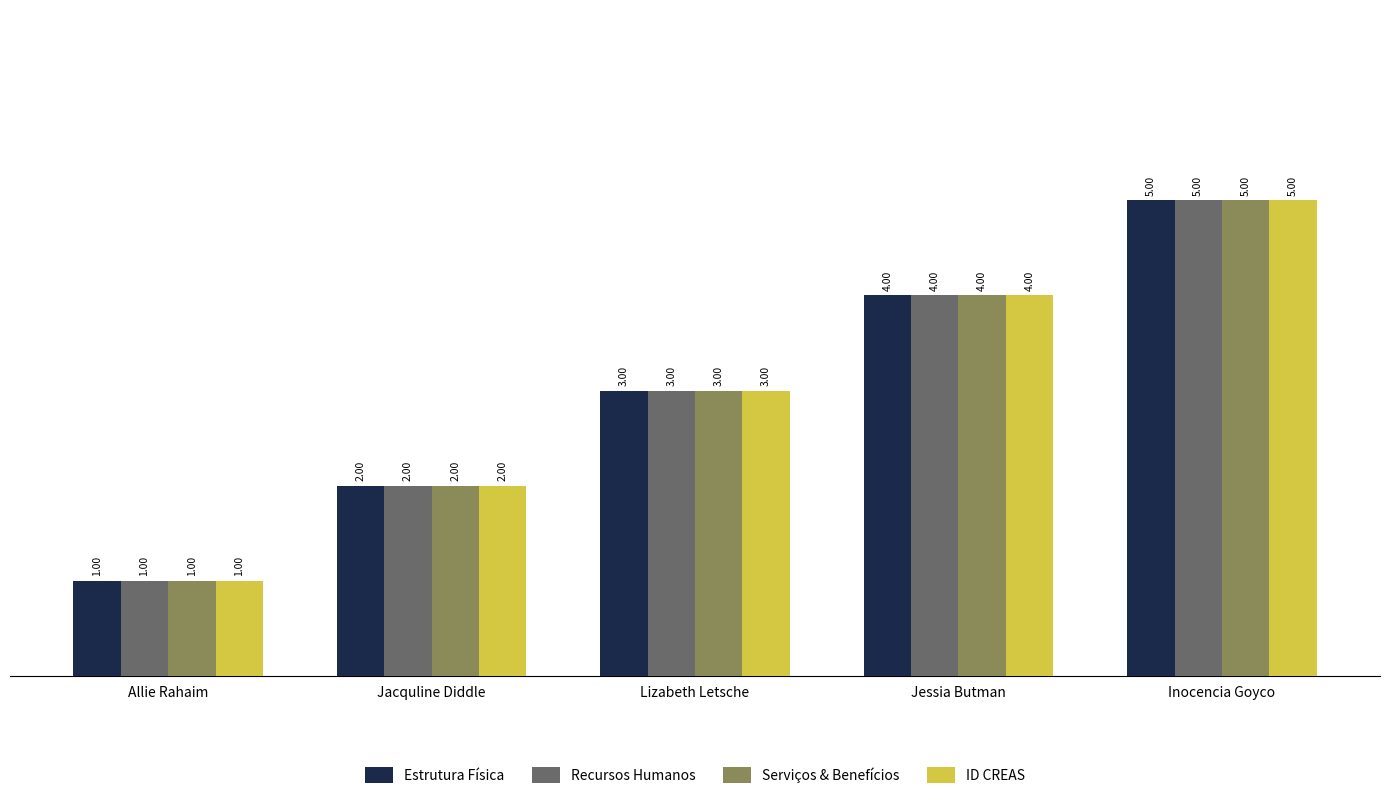

Count the Recursos Humanos values in the range 2 to 4.

3